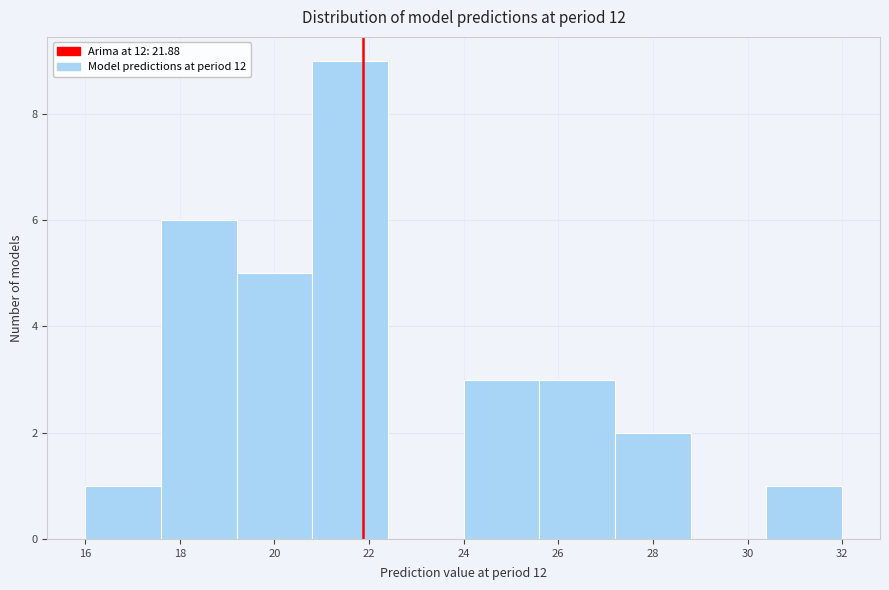

Reading left to right, list every bar in this chart as the range it spans on the x-axis followed by its height. The values are not printed on the chart, so give them approximately, as read against the axis.

16.0 to 17.6: 1
17.6 to 19.2: 6
19.2 to 20.8: 5
20.8 to 22.4: 9
22.4 to 24.0: 0
24.0 to 25.6: 3
25.6 to 27.2: 3
27.2 to 28.8: 2
28.8 to 30.4: 0
30.4 to 32.0: 1